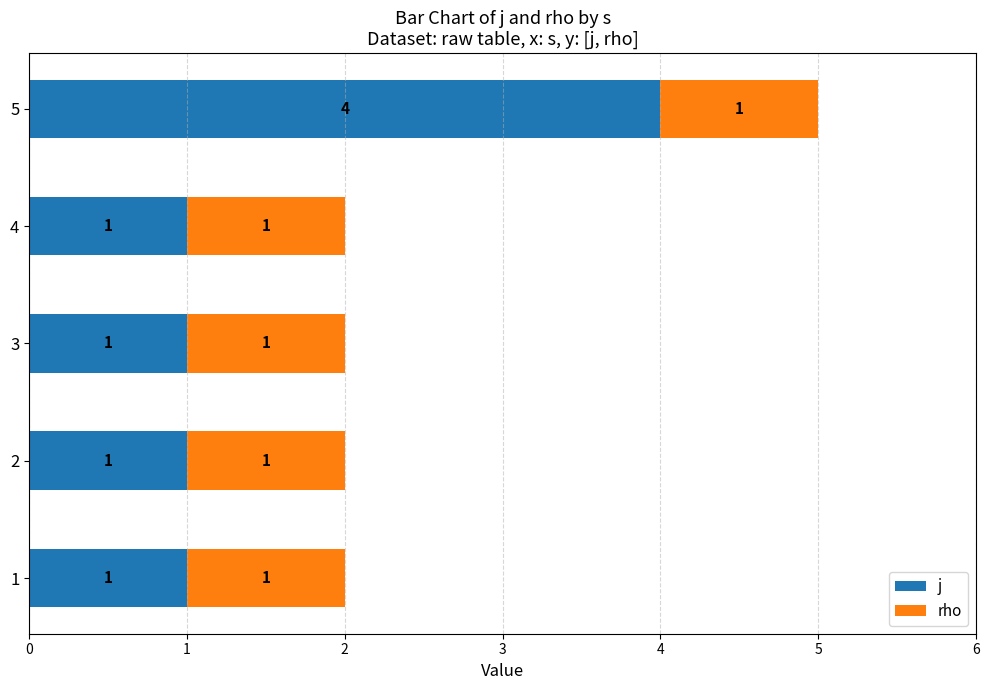

What is the total value across all series at 5?

5